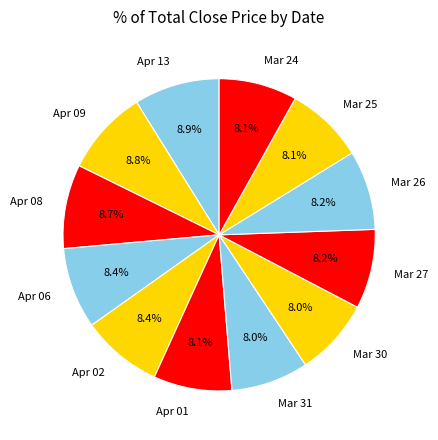

How many slices are in this pie chart?

12